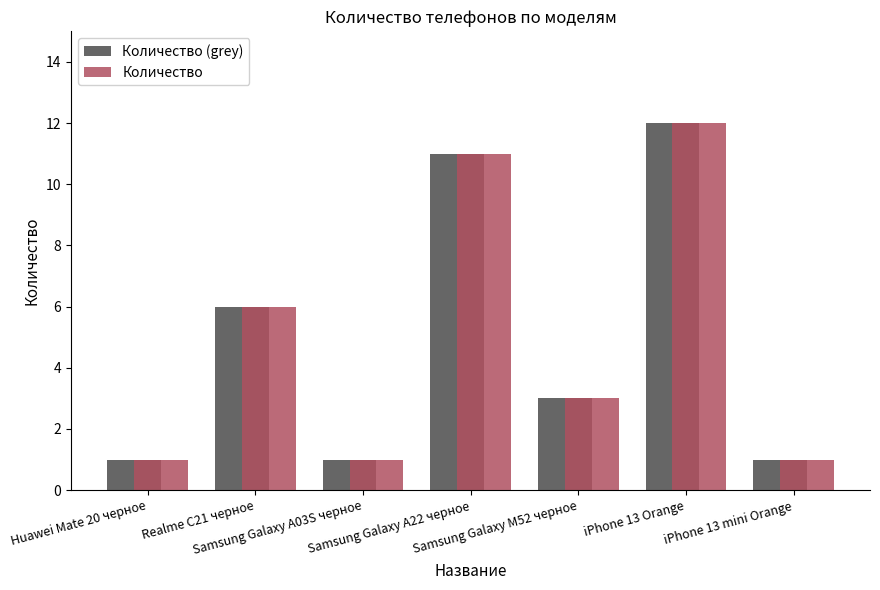

What is the total value across all series at Huawei Mate 20 черное?

2